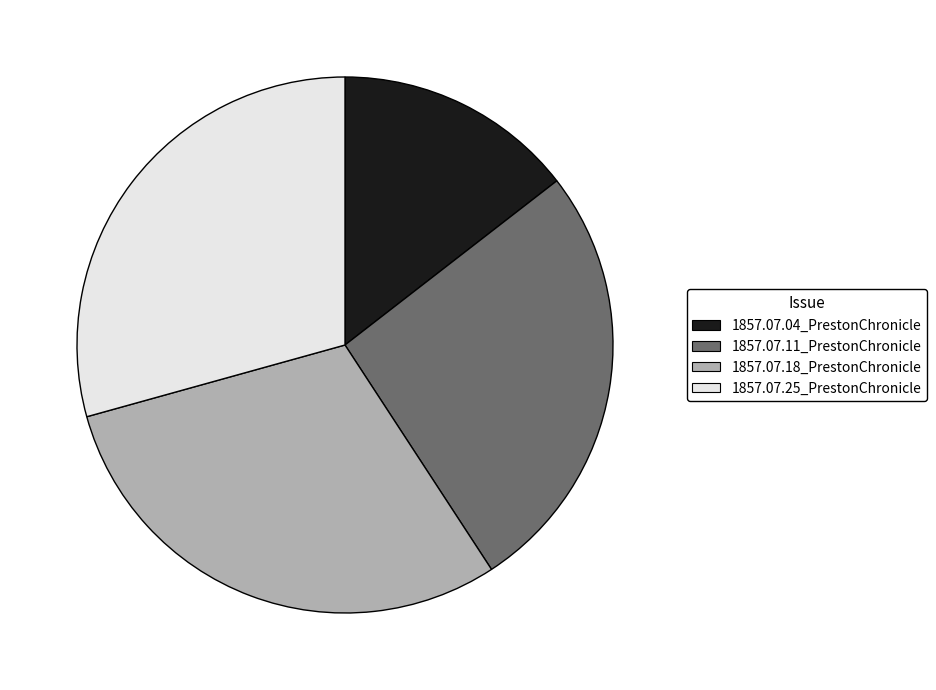

Which has a higher value, 1857.07.04_PrestonChronicle or 1857.07.11_PrestonChronicle?

1857.07.11_PrestonChronicle